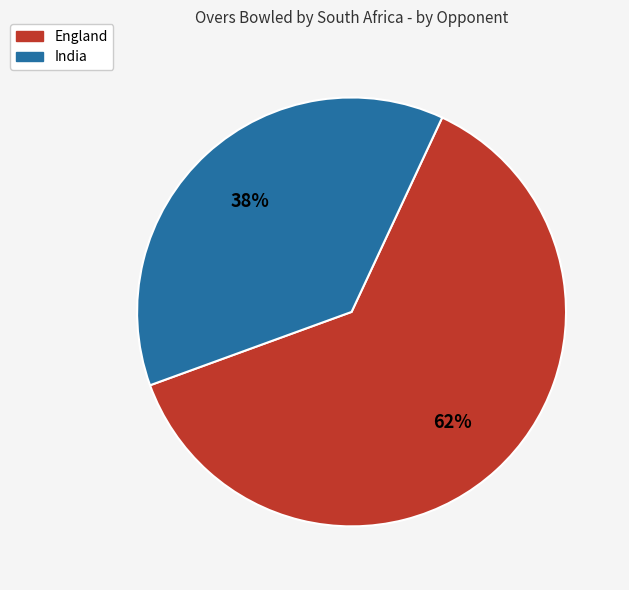

Is there any slice that represents more than half of the pie?

Yes